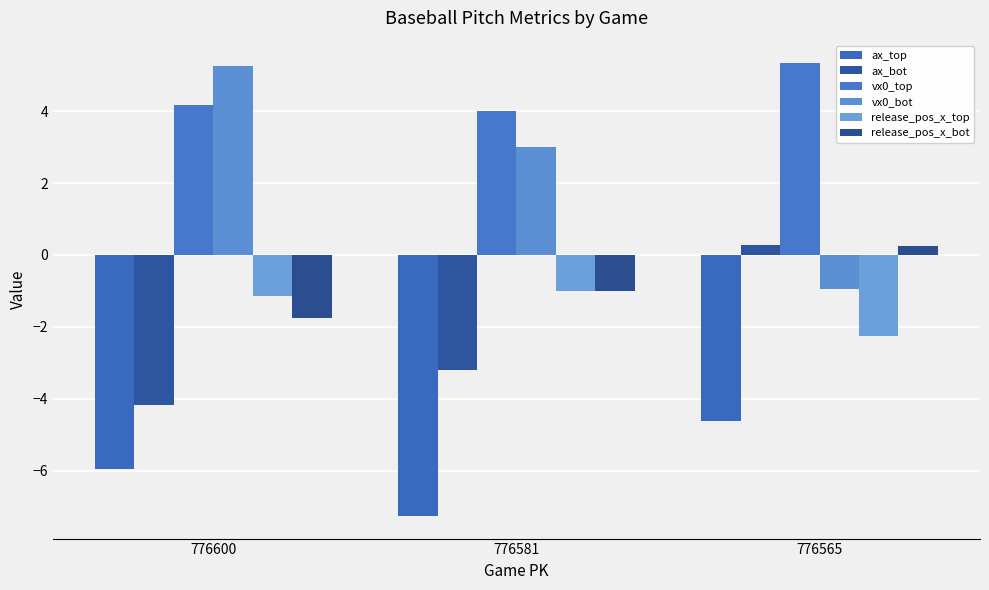

What is the lowest value of the ax_top series?

-7.3